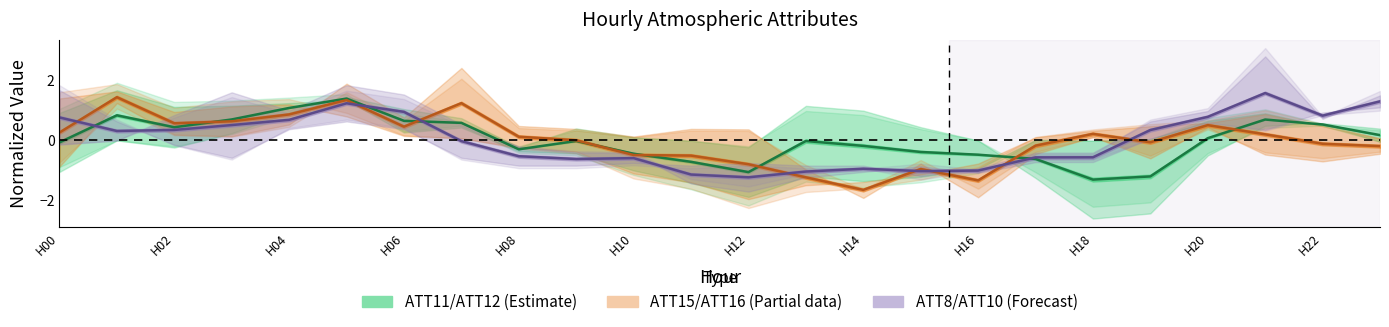

What is the spread (max minus min) of values at H06?

0.5